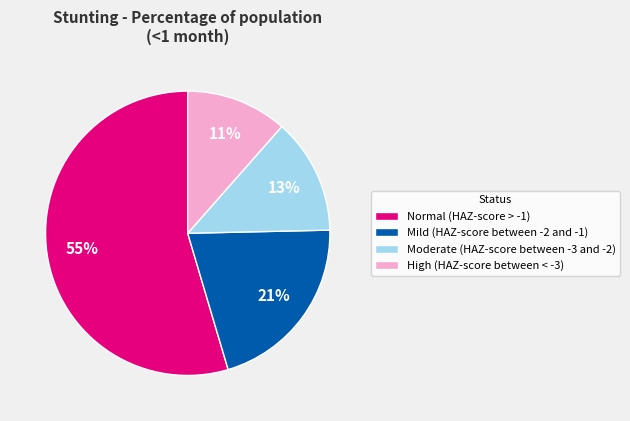

Does Normal (HAZ-score > -1) represent more than half of the total?

Yes